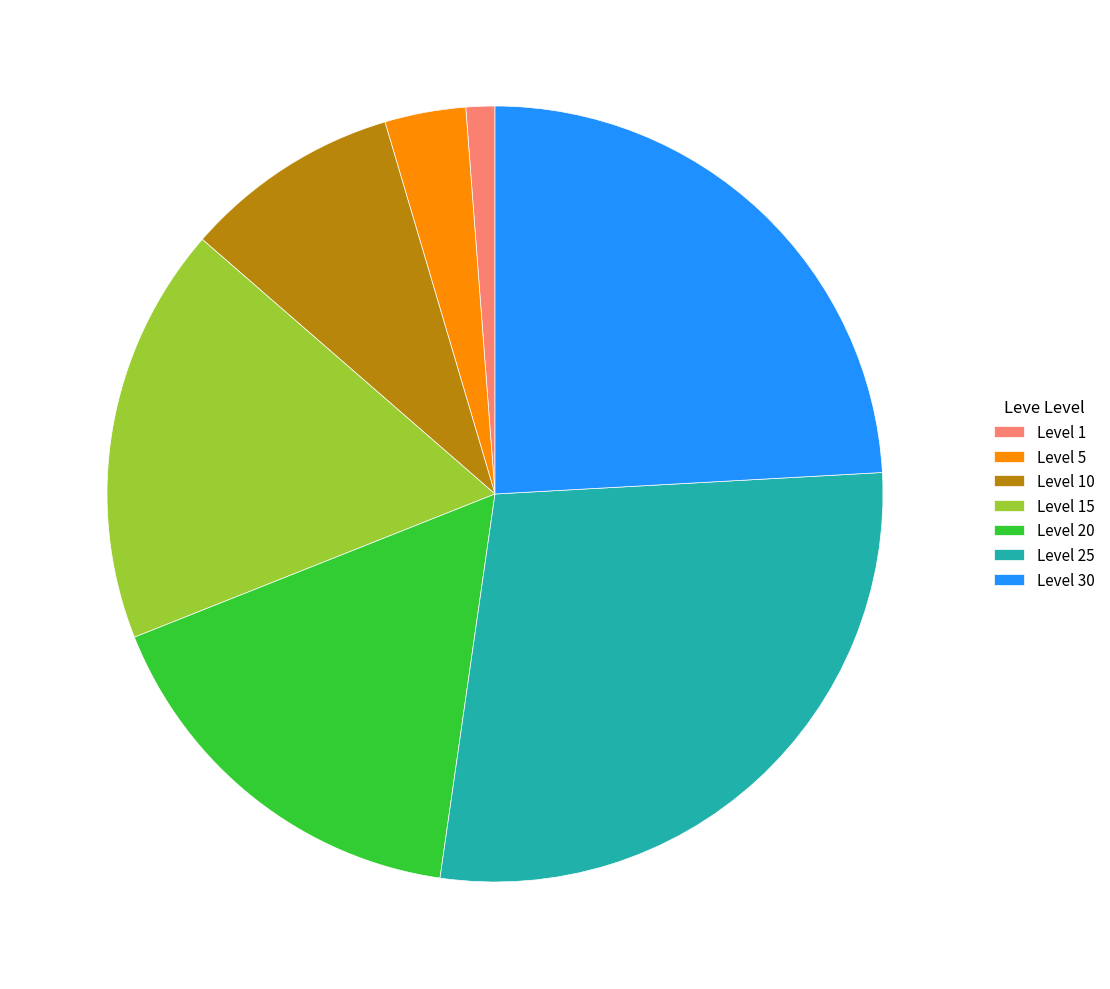

Which slice is the smallest?

Level 1